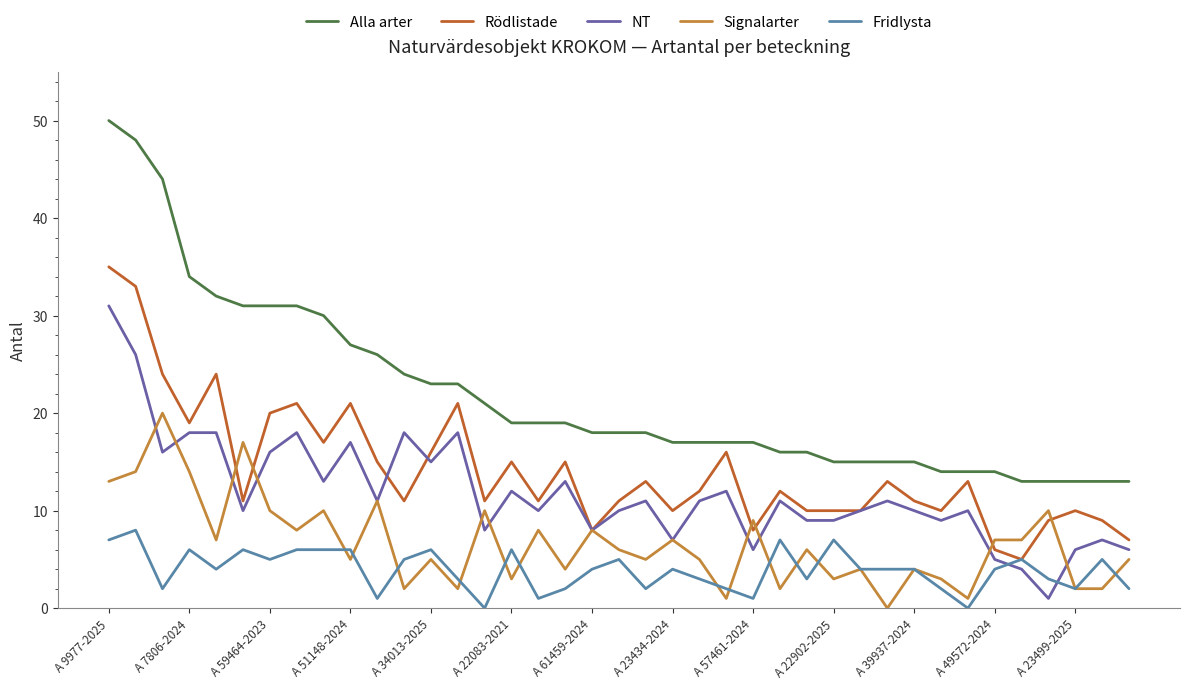

Which series has the largest total across all categories?

Alla arter